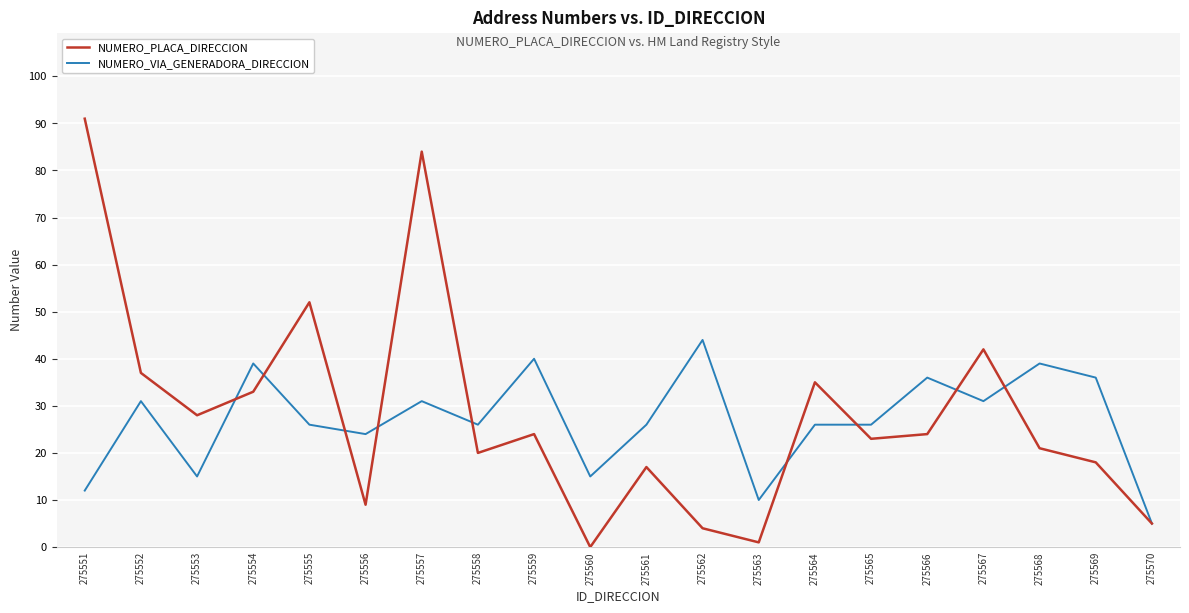

What is the greatest value displayed?

91